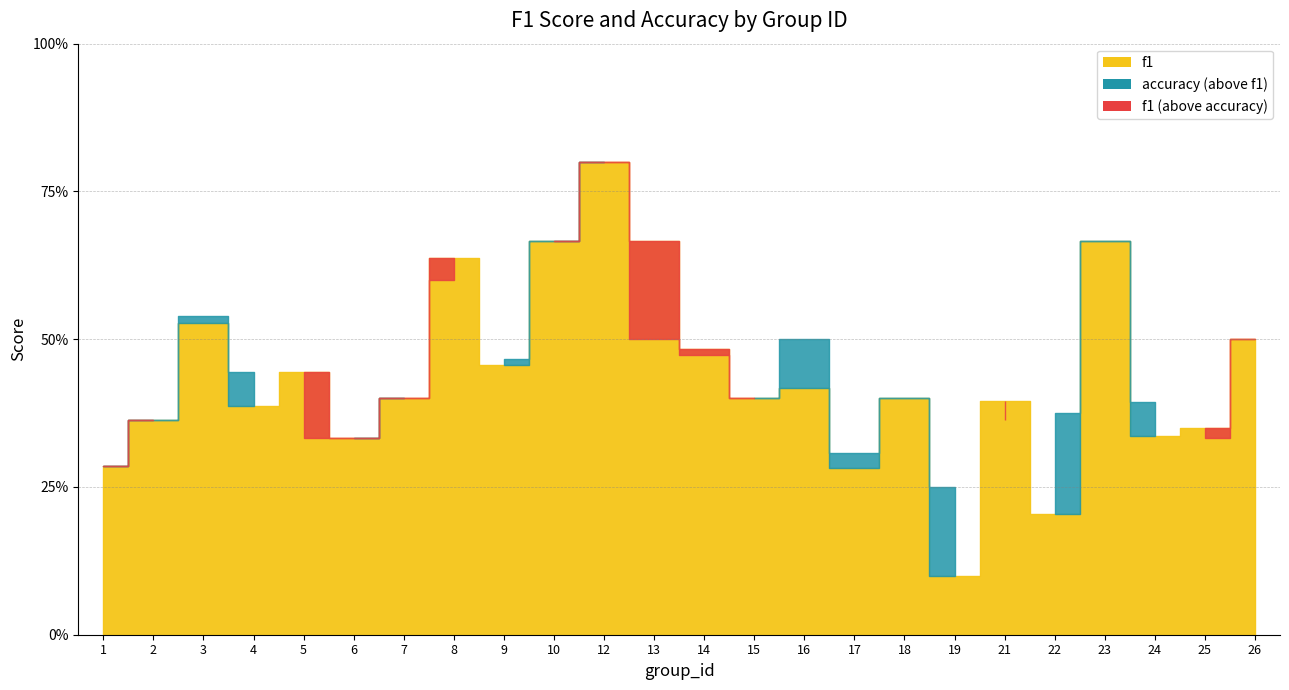

Between which two adjacent categories do f1 and accuracy first intersect?

4 and 5